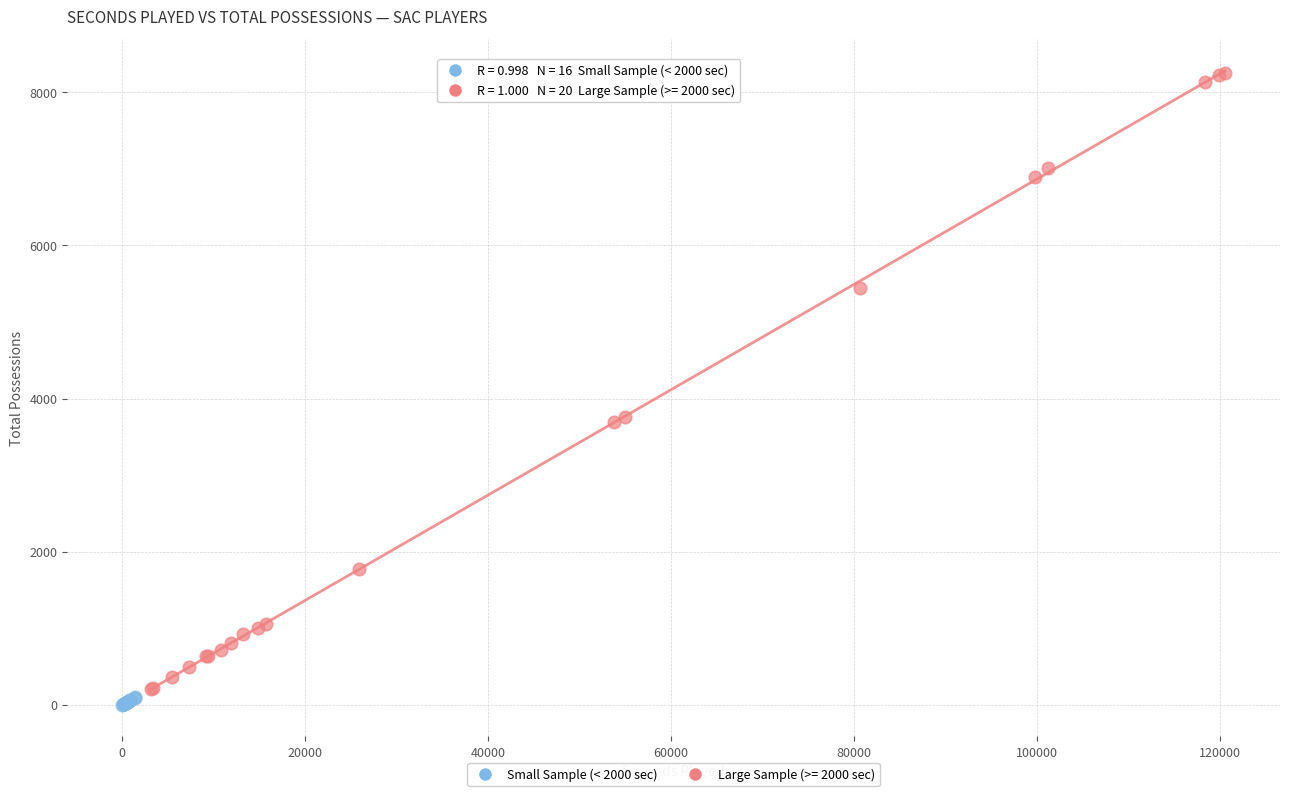

Which series has the widest spread of Y values?

Large Sample (>= 2000 sec)